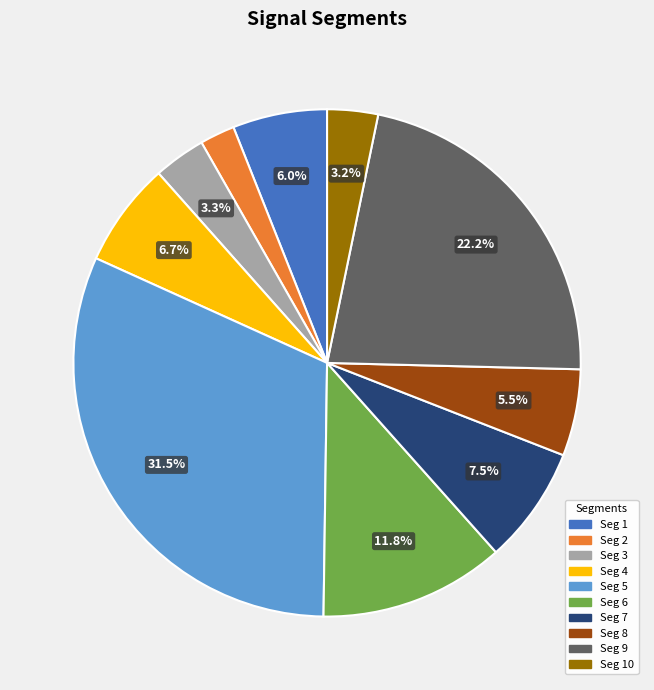

Does any single category account for the majority?

No